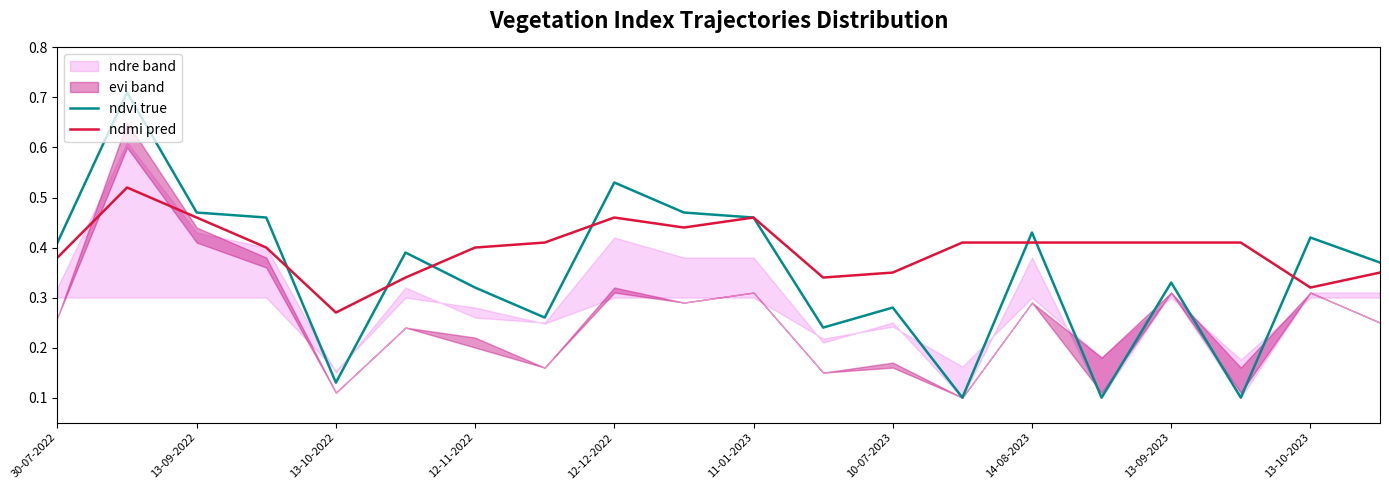

Is it true that ndmi pred equals 0.2 at 13-10-2023?

False